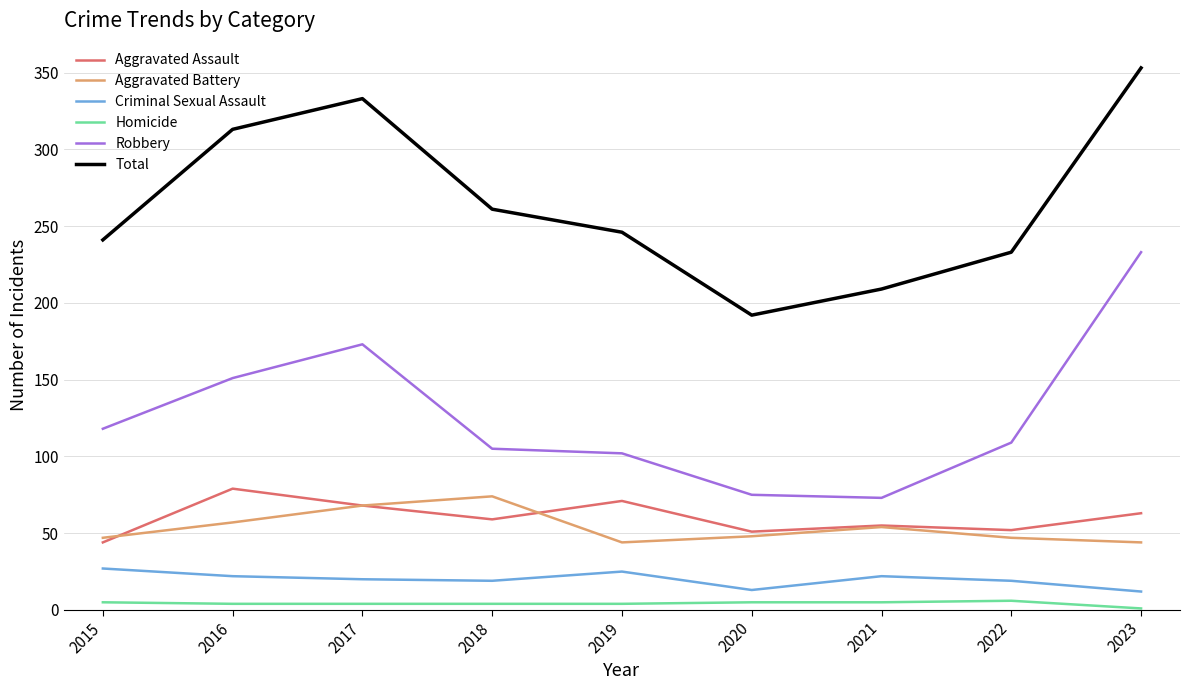

The value of Total at 2021 is 209. True or false?

True